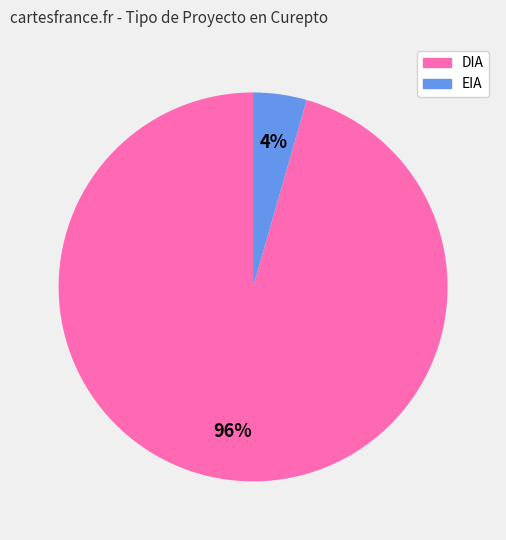

Count the number of slices in the pie.

2